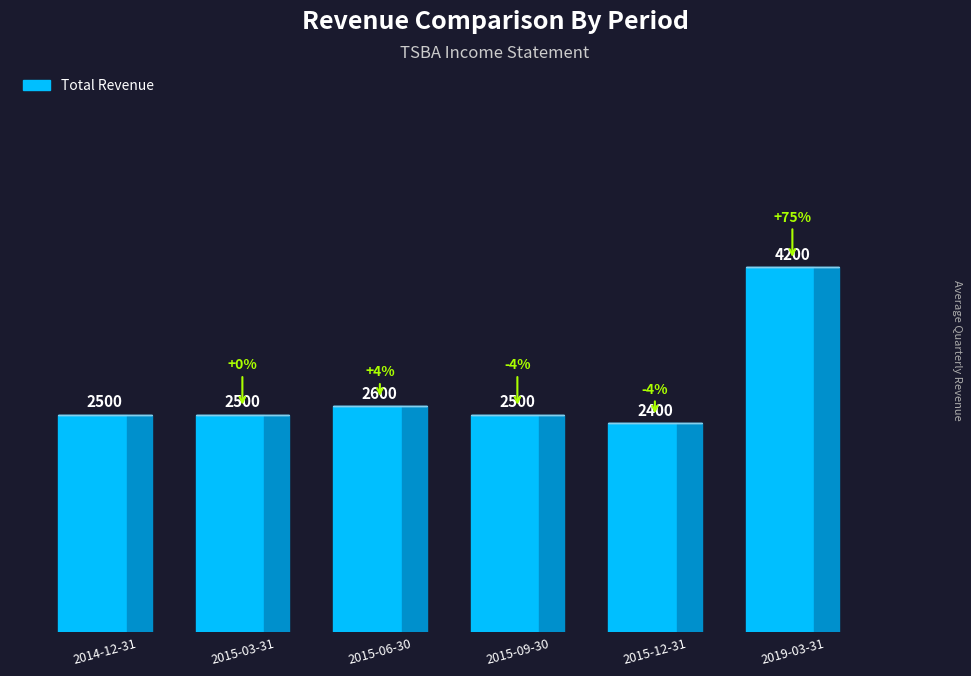

The chart shows a value of 1648 at 2015-06-30. True or false?

False